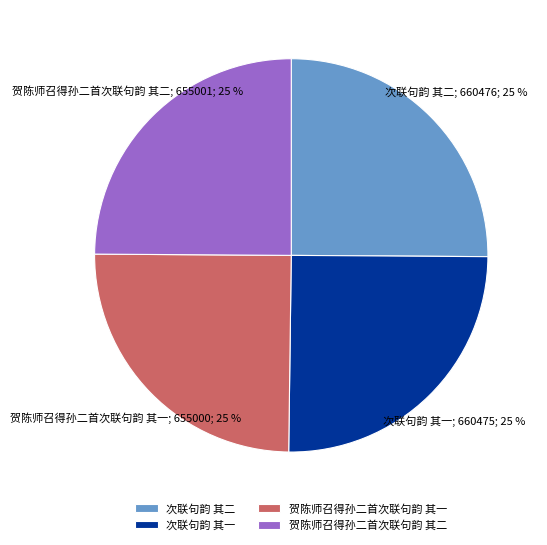

Approximately how many times larger is the value at 次联句韵 其二 compared to 次联句韵 其一?

1.0